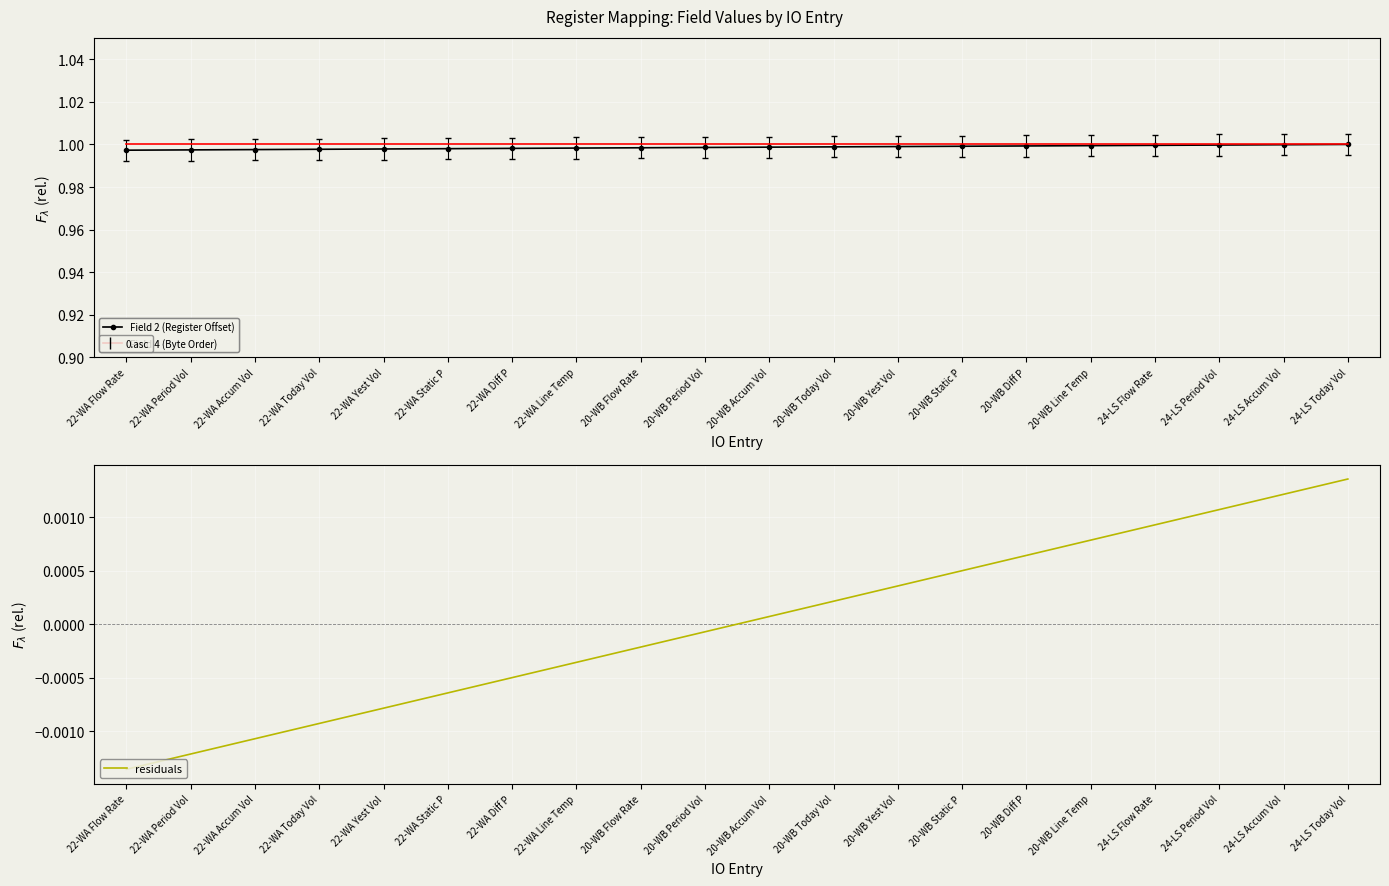

How many positive values does the residuals series have?

10